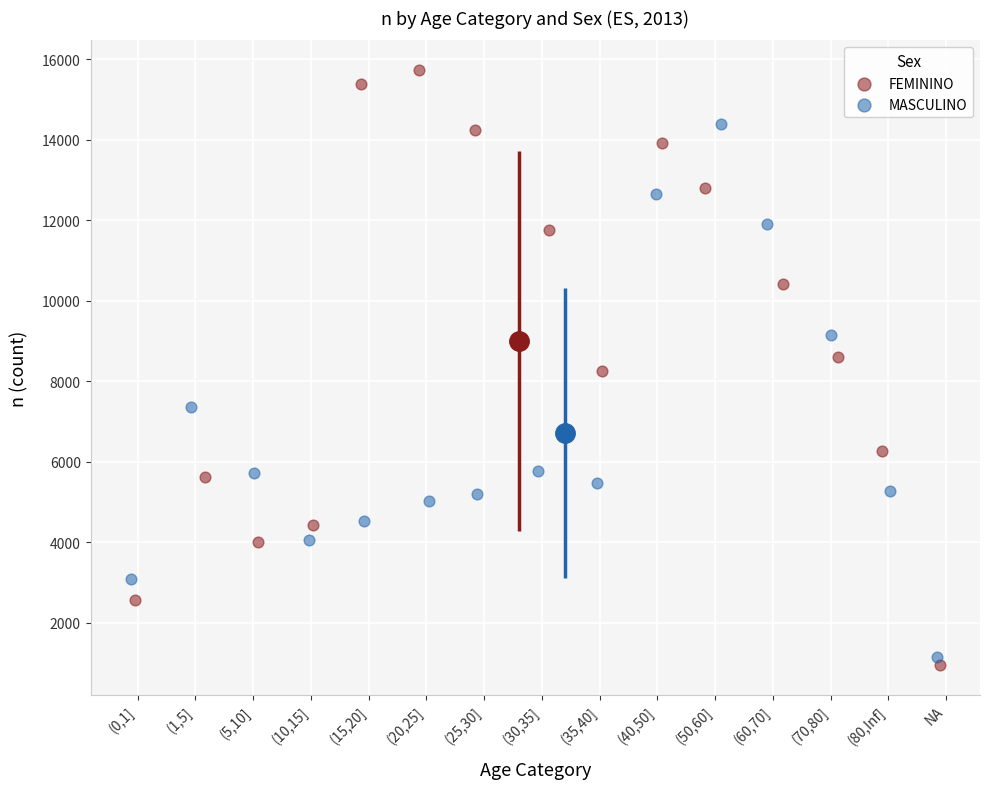

Which series has the largest Y range (max minus min)?

FEMININO